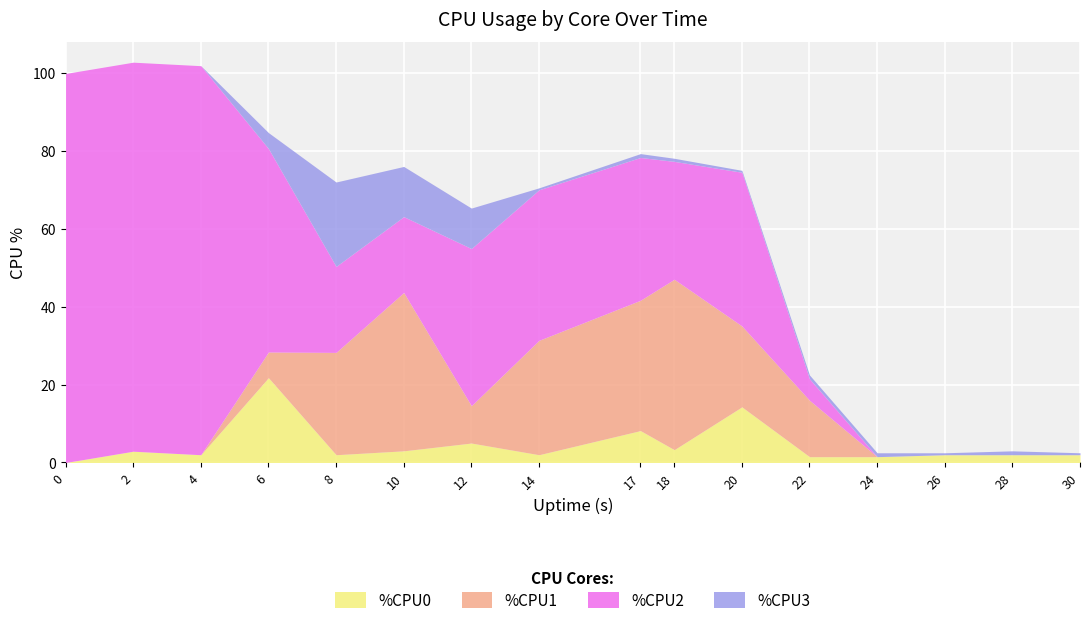

What is the total value across all series at 2?

102.9